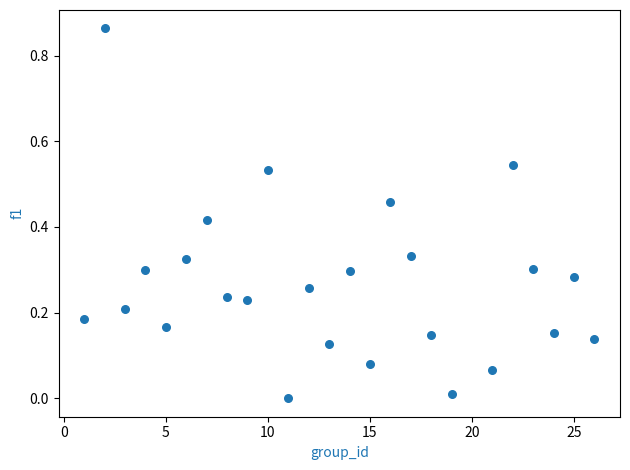

What is the range of X values (max minus min)?

25.0